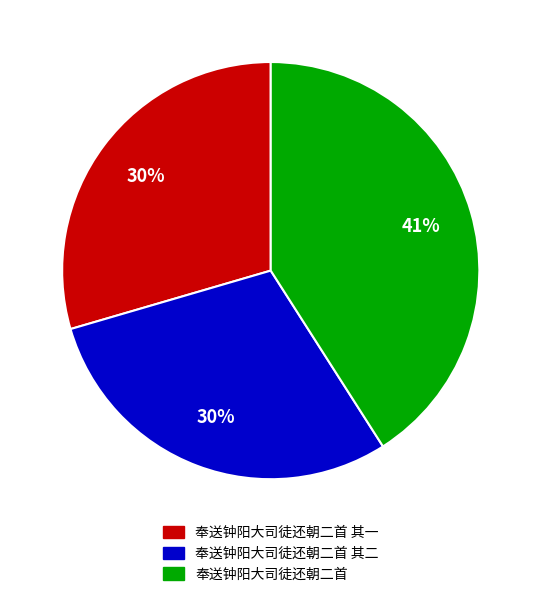

To the nearest percent, what is the difference between the 奉送钟阳大司徒还朝二首 其二 and 奉送钟阳大司徒还朝二首 slice percentages?

11%